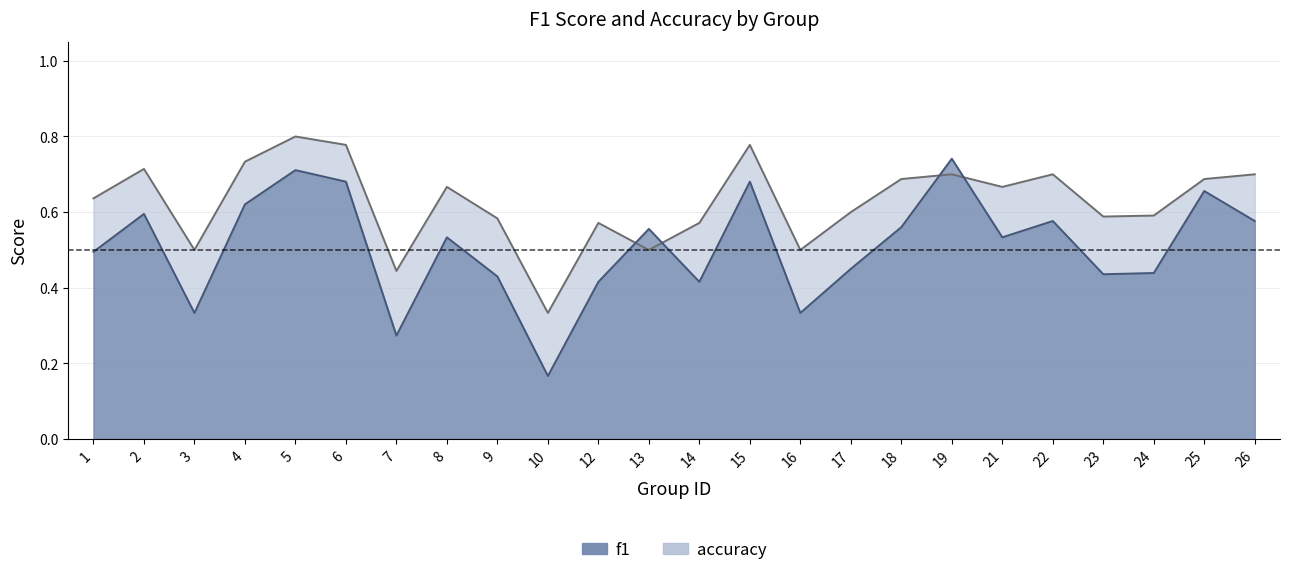

Which category has the lowest value across all series?

10